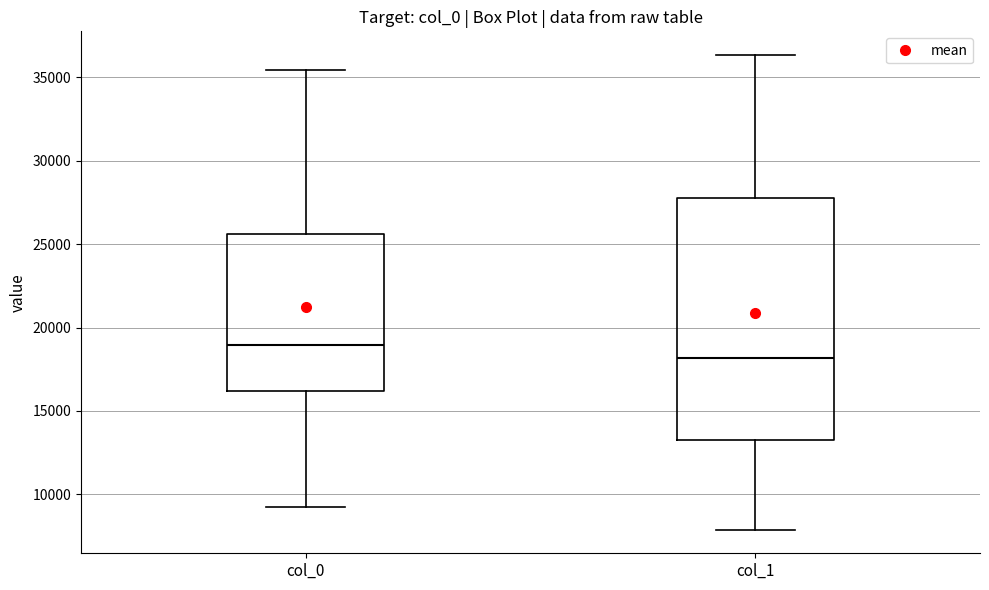

Reading left to right, transcribe this box plot: for each box, give where its median line is, the range the box spans, and where its two whiskers end, as read against the y-axis. The values are not printed on the chart, so give them approximately, as read against the axis.

col_0: median 19000, box 16000 to 25500, whiskers 9000 to 35500
col_1: median 18000, box 13500 to 27500, whiskers 8000 to 36500